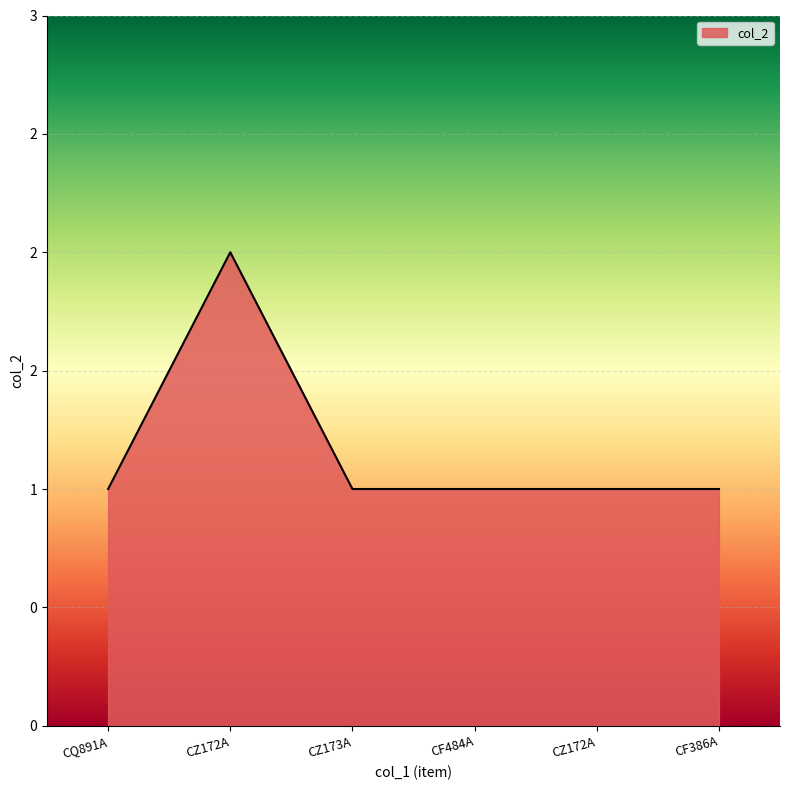

List the labels in order of value, largest first.

CZ172A, CQ891A, CZ173A, CF484A, CZ172A, CF386A